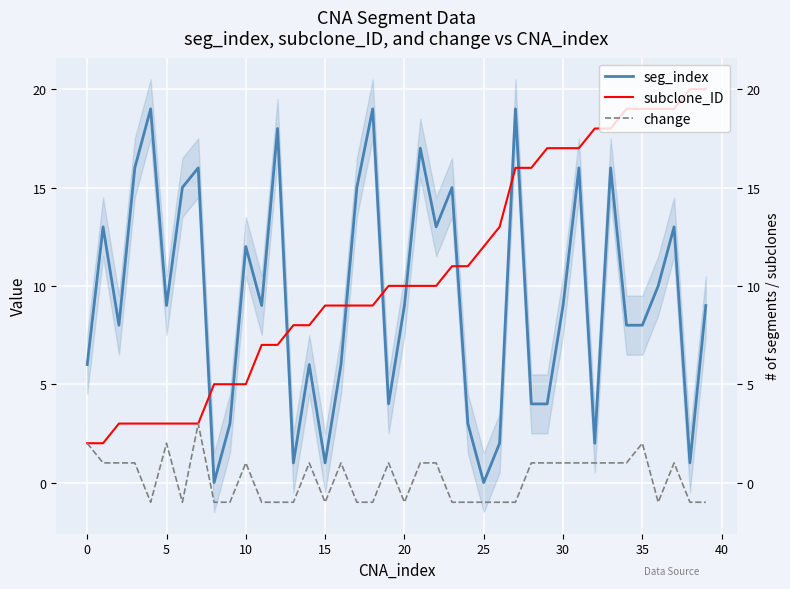

Rank the series at 0 from lowest to highest value.

subclone_ID, change, seg_index